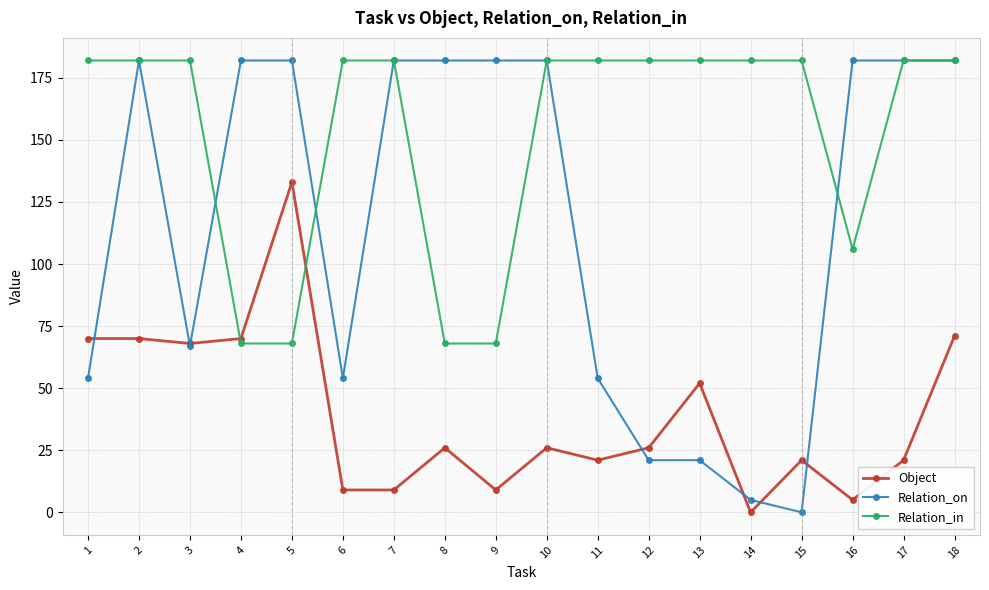

Where is Object nearest to the value 66?

3